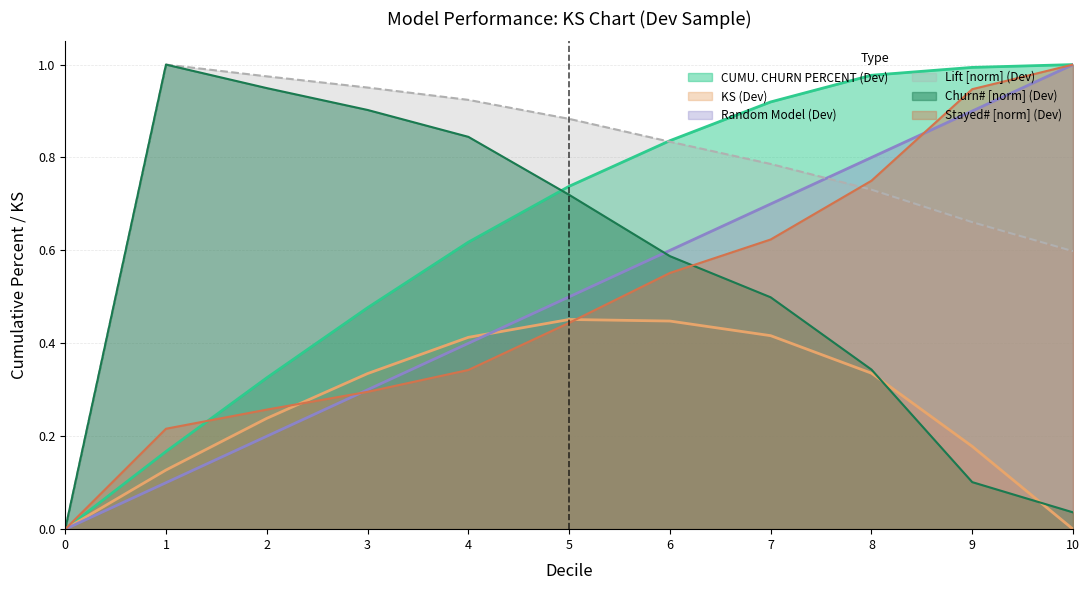

What is the greatest value displayed?

1.0